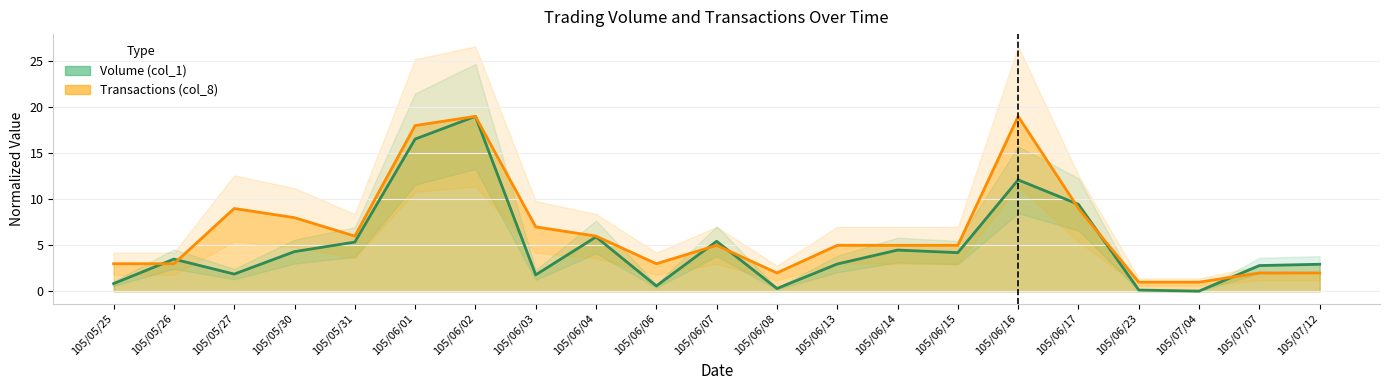

What is the approximate value of Transactions (col_8) at 105/05/30?

8.0